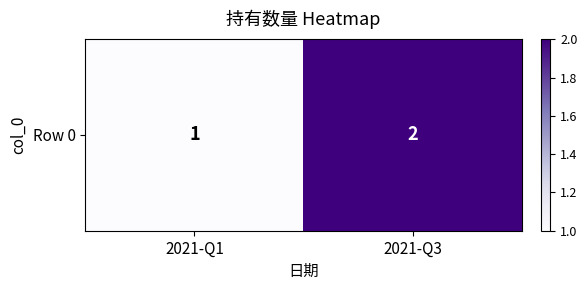

True or false: the data shows 1 at 2021-Q1.

True